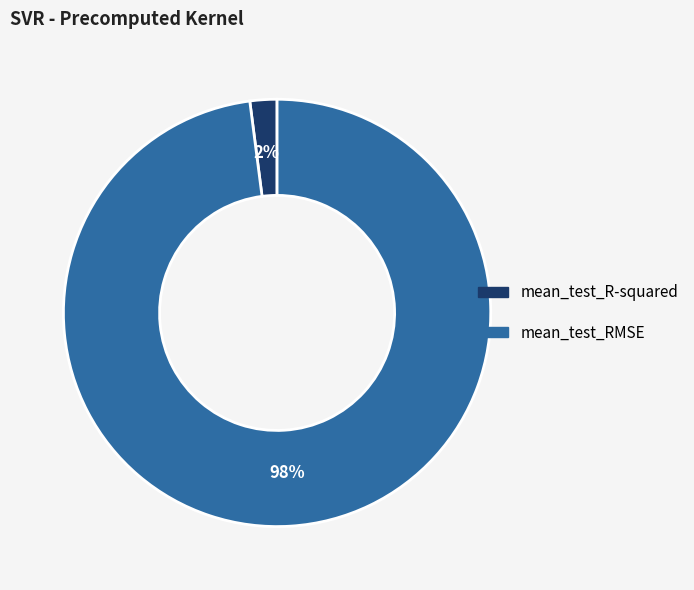

Is the sum of mean_test_R-squared and mean_test_RMSE greater than half?

Yes